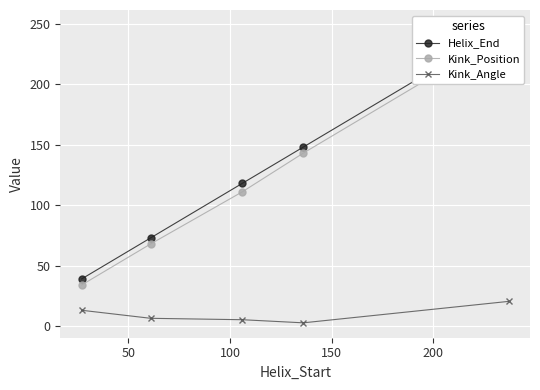

What is the value of the Kink_Angle point at the 5th from the left?

20.5